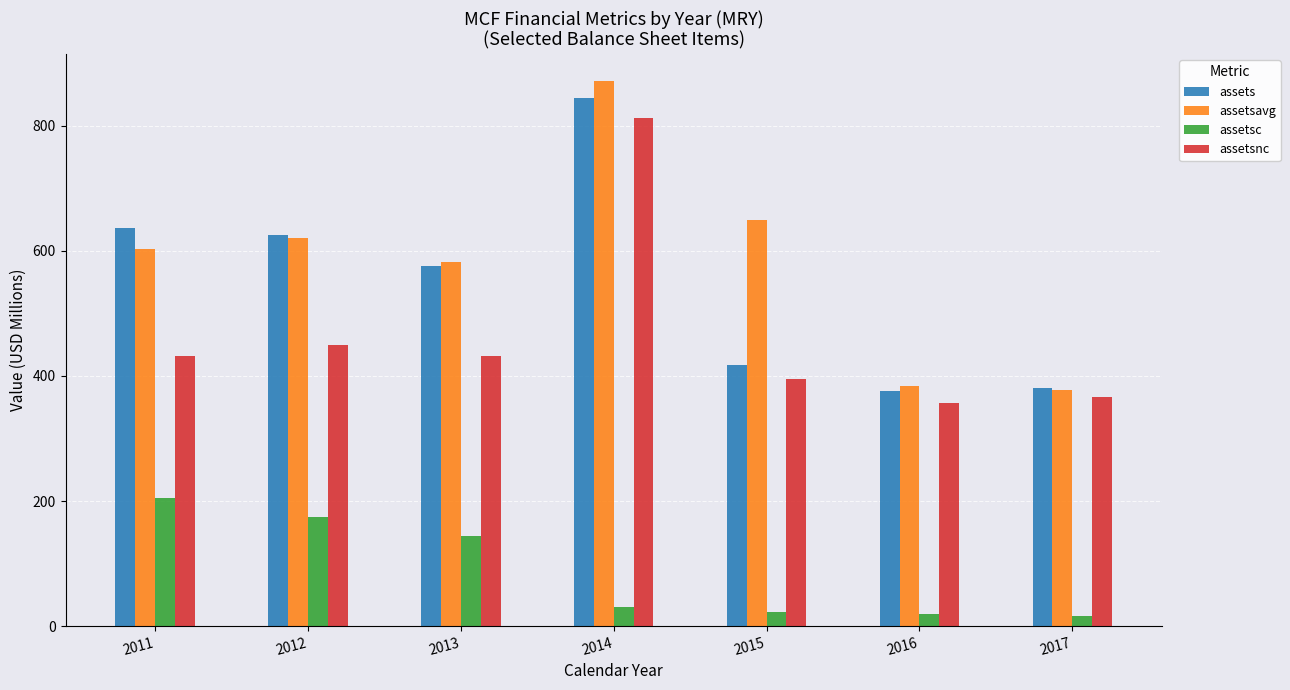

Where does the assetsnc series first go above 432?

2011